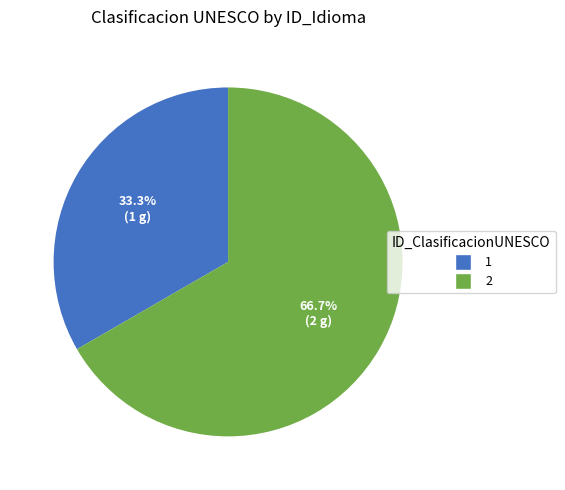

To the nearest percent, what portion does 1 represent?

33%